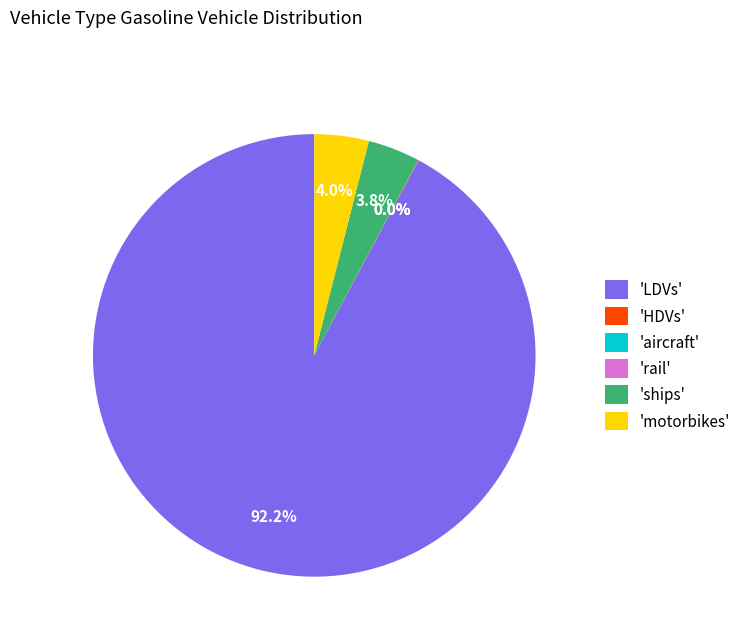

What percentage is NOT represented by 'ships'?

96.2%